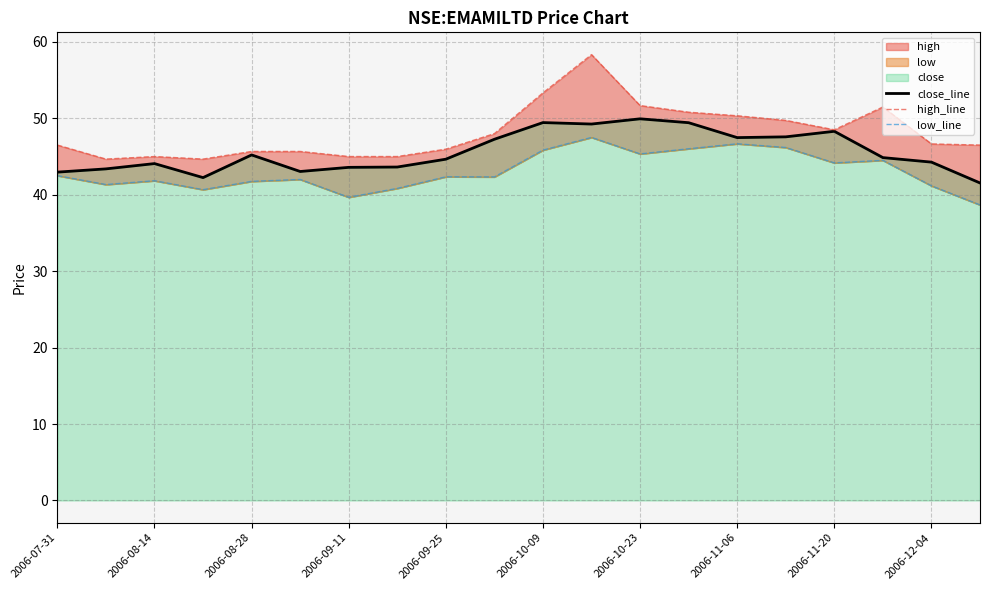

What is the sum of all high_line values?

963.5